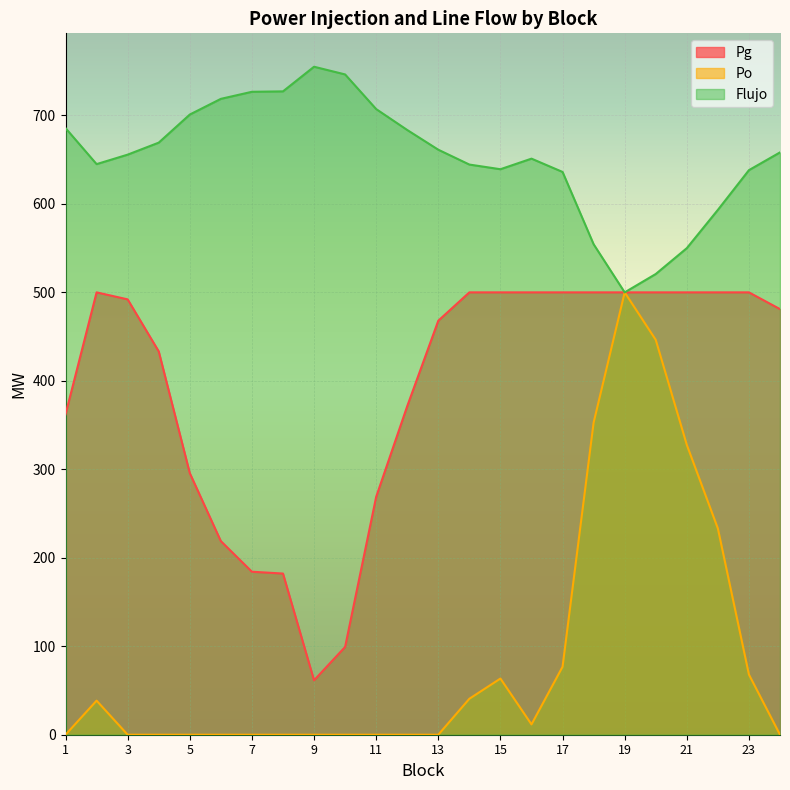

True or false: Flujo and Po cross at least once.

False